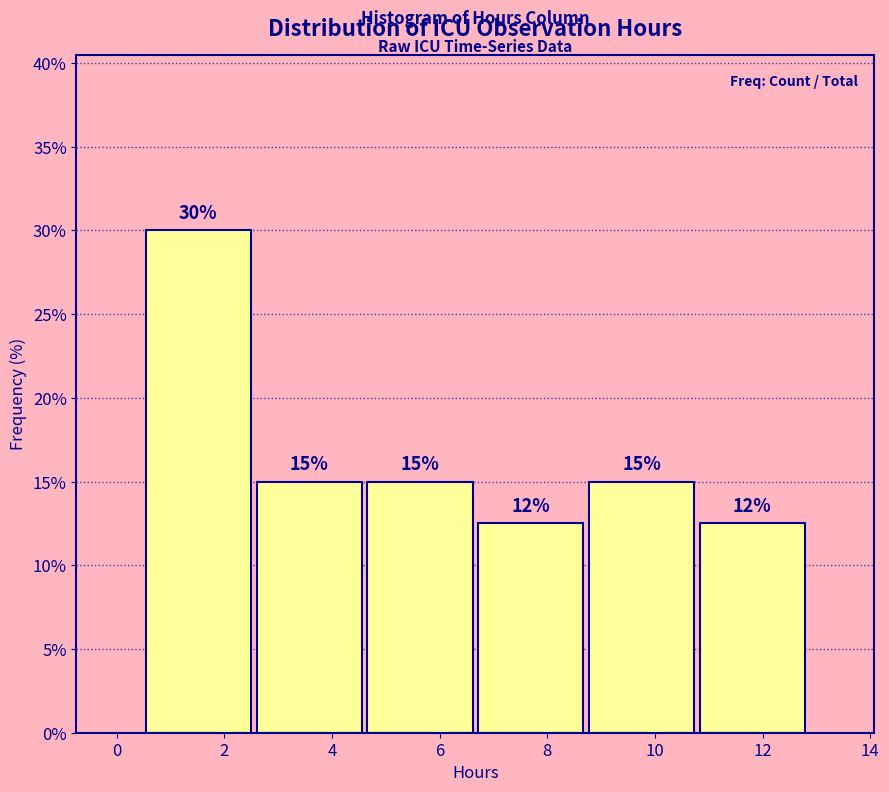

Which range on the x-axis has the tallest bar?

0.4 to 2.6